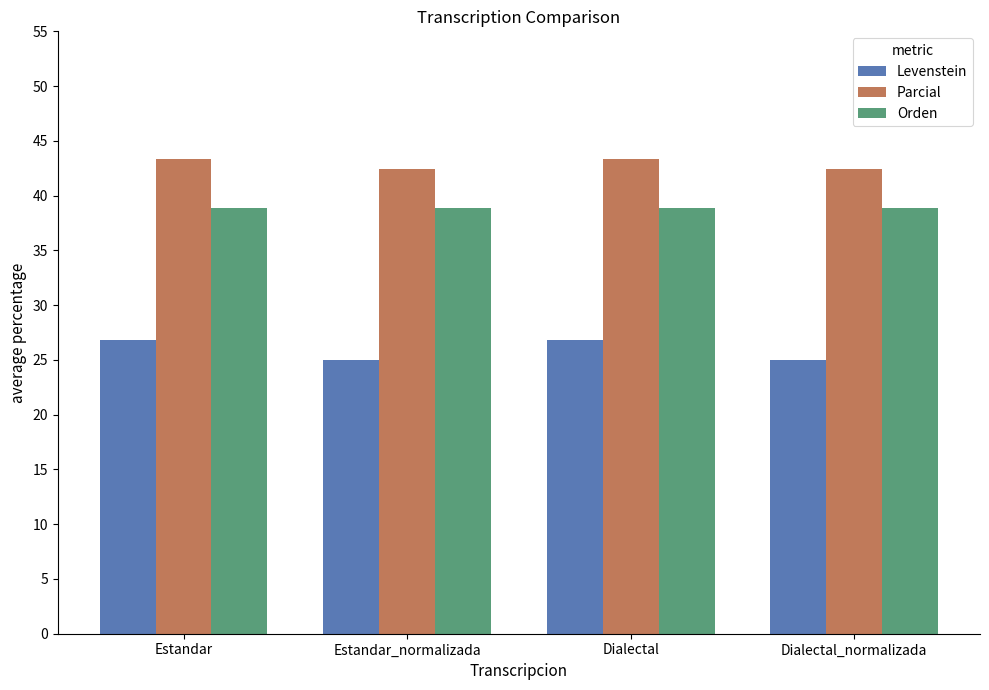

Between Dialectal and Dialectal_normalizada, which series saw the biggest shift?

Levenstein